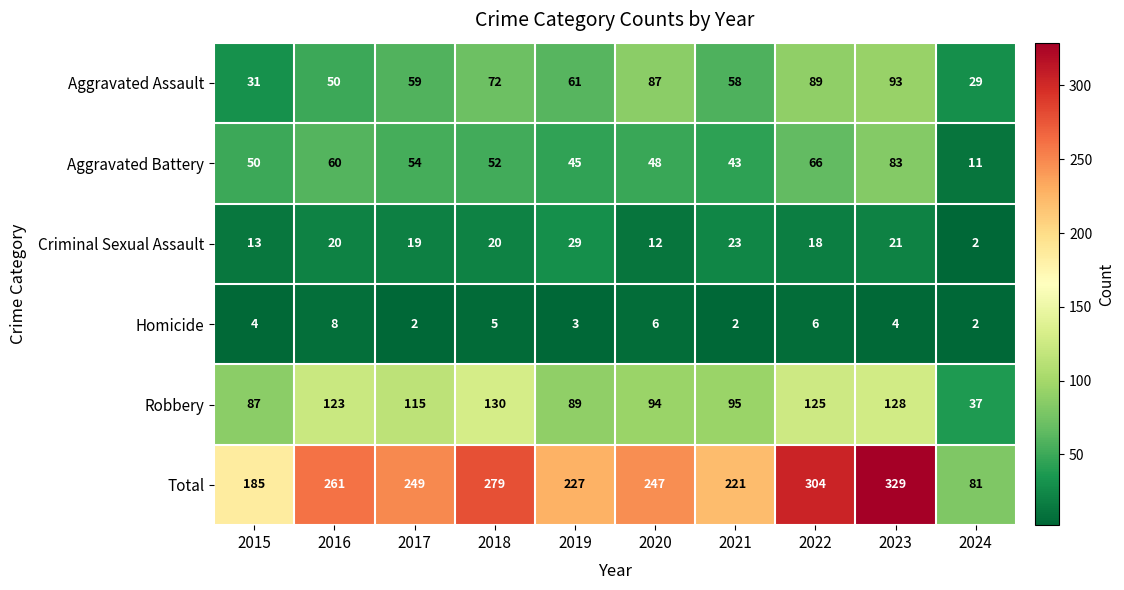

What is the difference between the maximum and minimum values in the Aggravated Assault series?

64